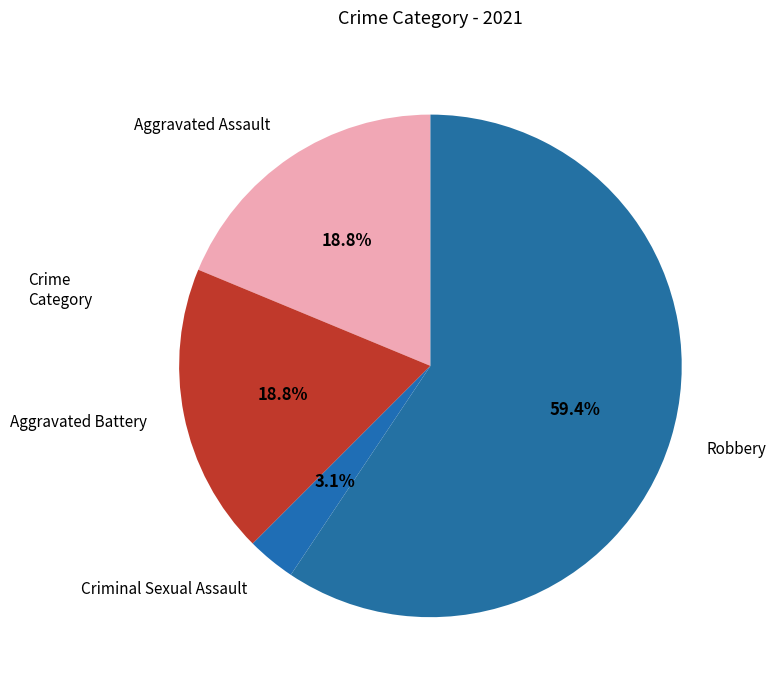

Does Robbery account for over 50% of the chart?

Yes